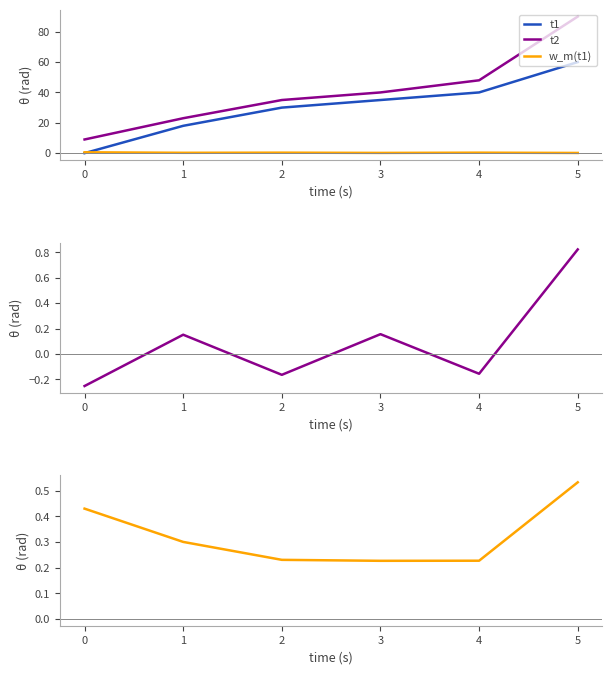

The t1 series shows 29.4 at 0. True or false?

False